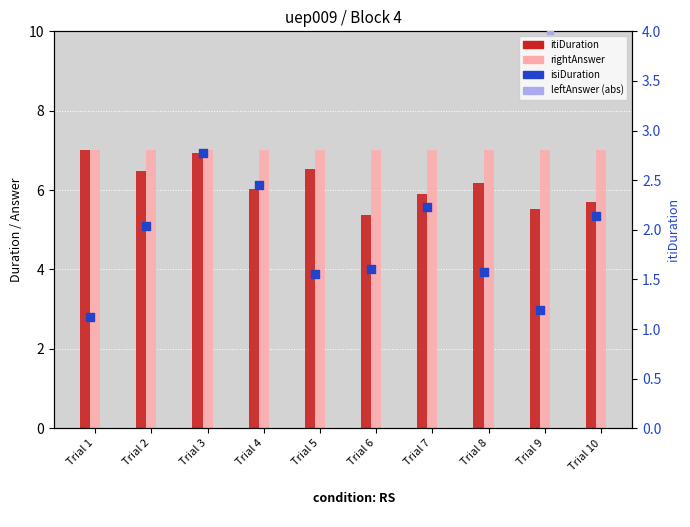

At how many categories does at least one series exceed 9?

3